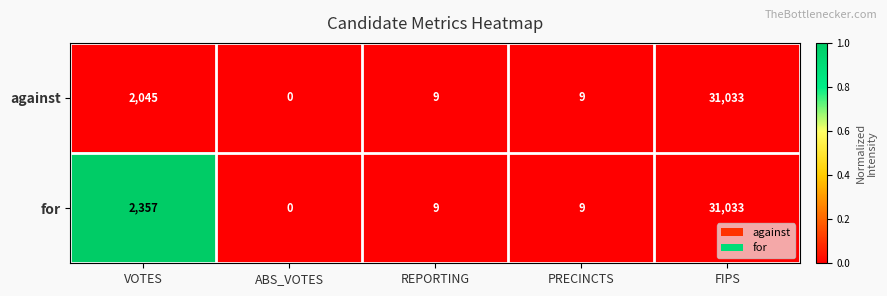

Which series has the largest total across all categories?

for